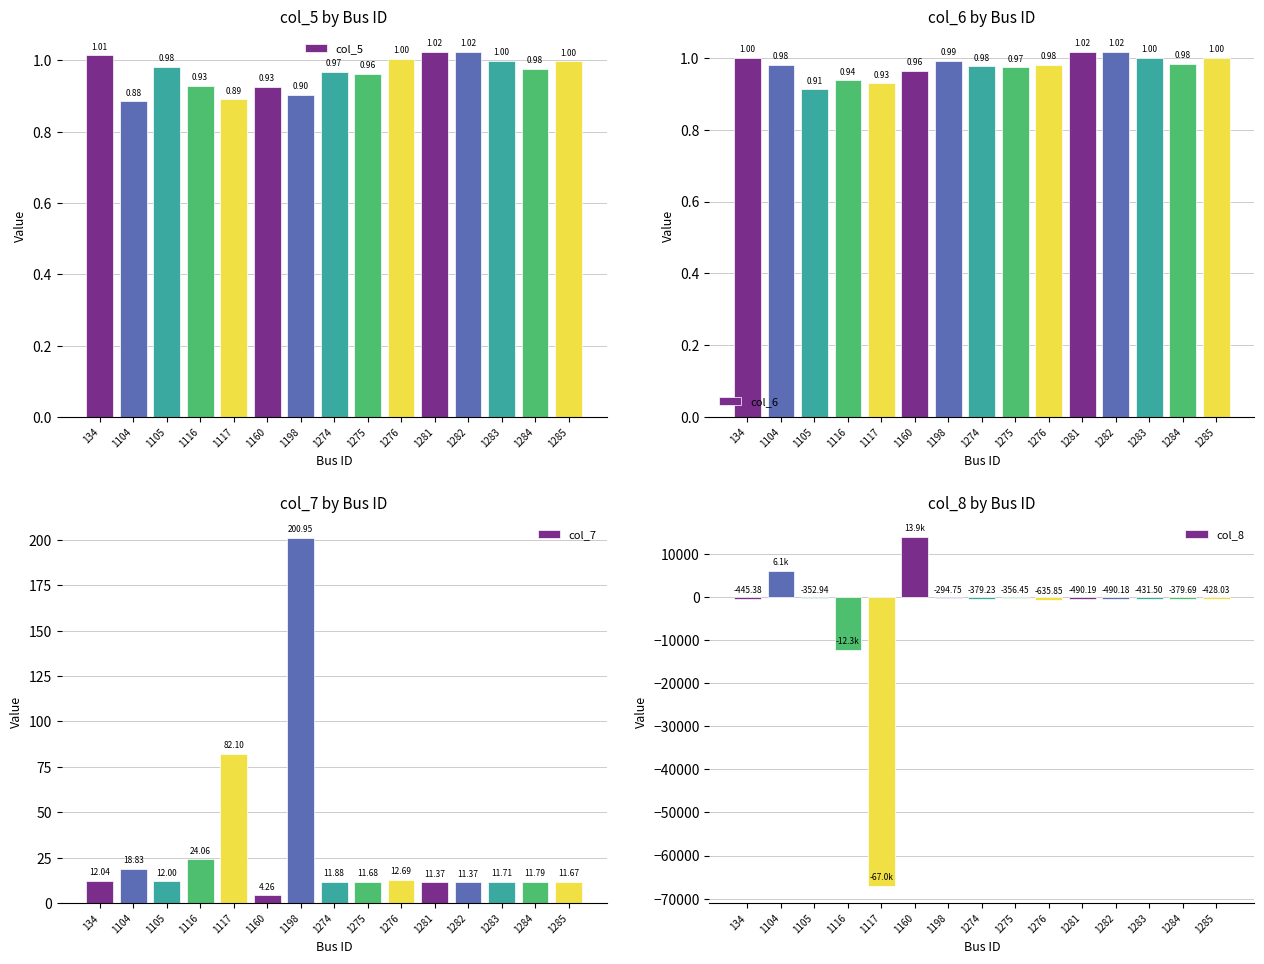

Reading left to right, list all the values displayed in this chart.

col_5: 1.0	0.9	1.0	0.9	0.9	0.9	0.9	1.0	1.0	1.0	1.0	1.0	1.0	1.0	1.0
col_6: 1.0	1.0	0.9	0.9	0.9	1.0	1.0	1.0	1.0	1.0	1.0	1.0	1.0	1.0	1.0
col_7: 12.0	18.8	12.0	24.1	82.1	4.3	201.0	11.9	11.7	12.7	11.4	11.4	11.7	11.8	11.7
col_8: -445.4	6107.7	-352.9	-12314.2	-66990.2	13864.5	-294.8	-379.2	-356.4	-635.8	-490.2	-490.2	-431.5	-379.7	-428.0